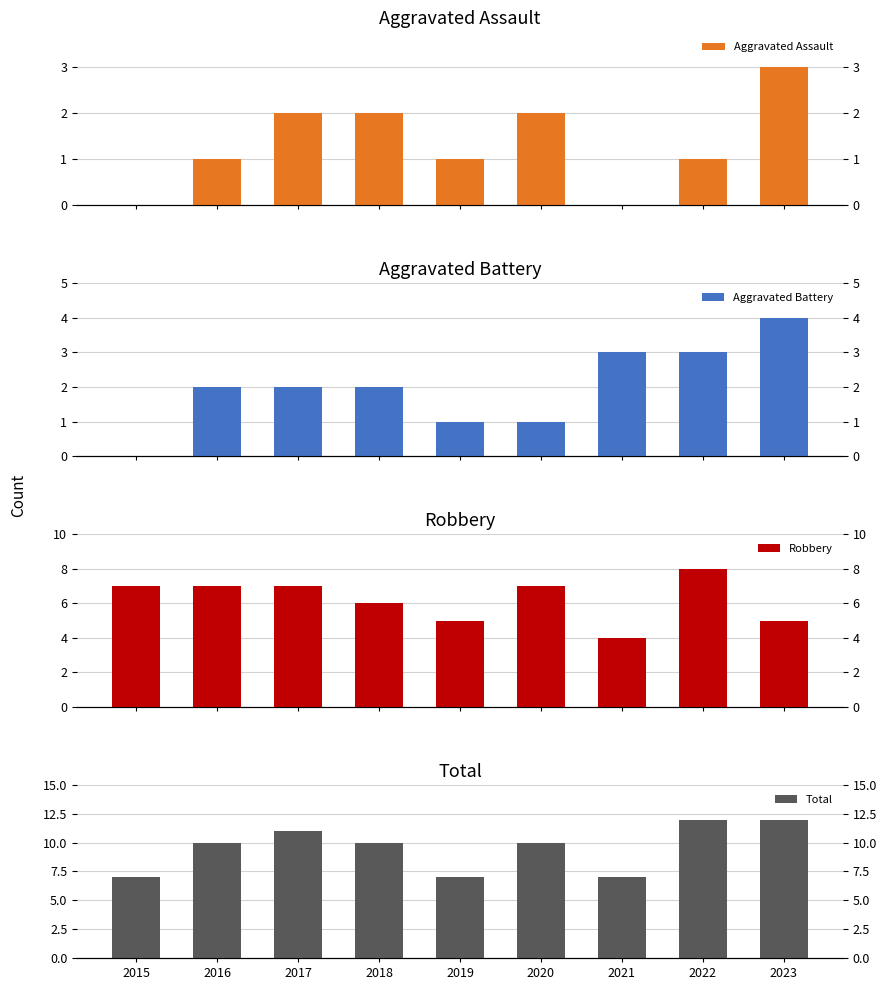

How many bars are there in each group?

4